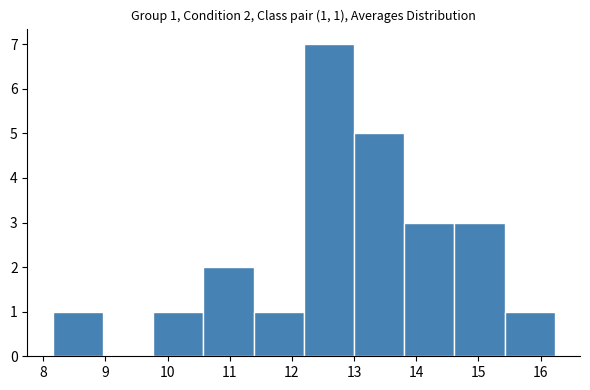

Over which range of the x-axis is the bar tallest?

12.2 to 13.0